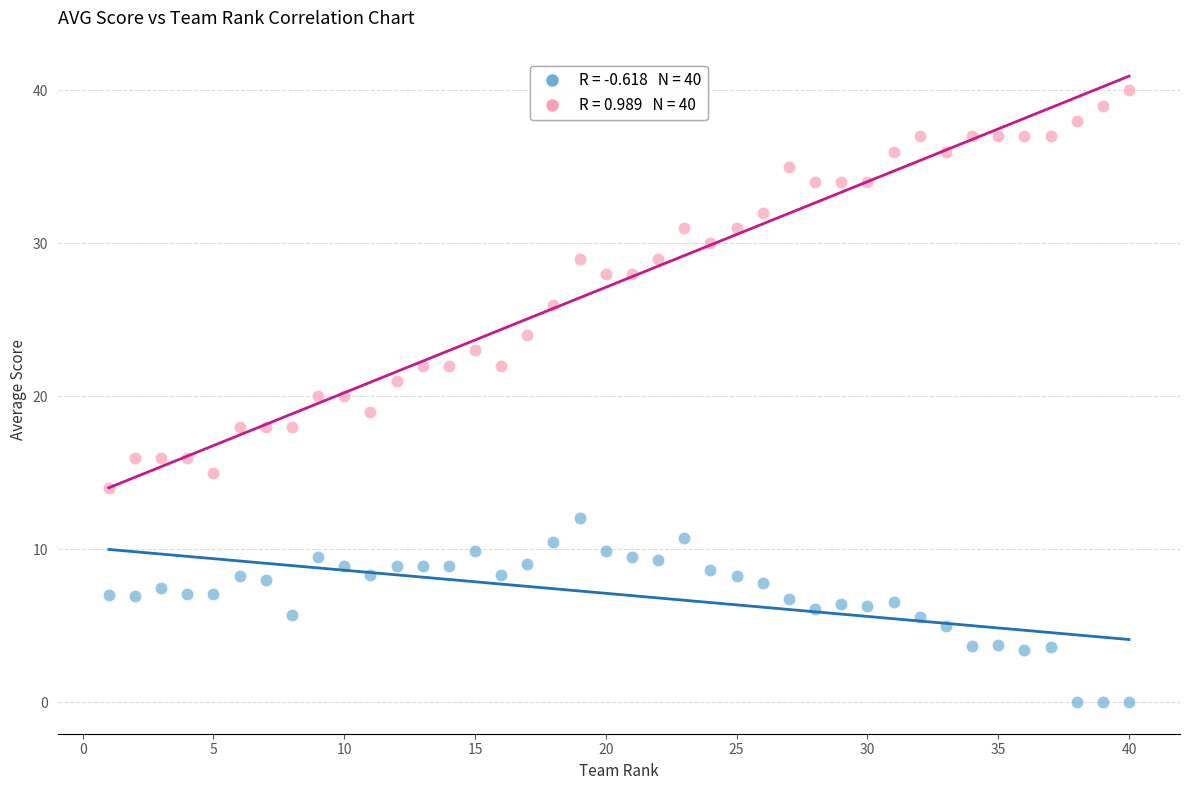

Across all data points, what is the range of X values (max minus min)?

39.0